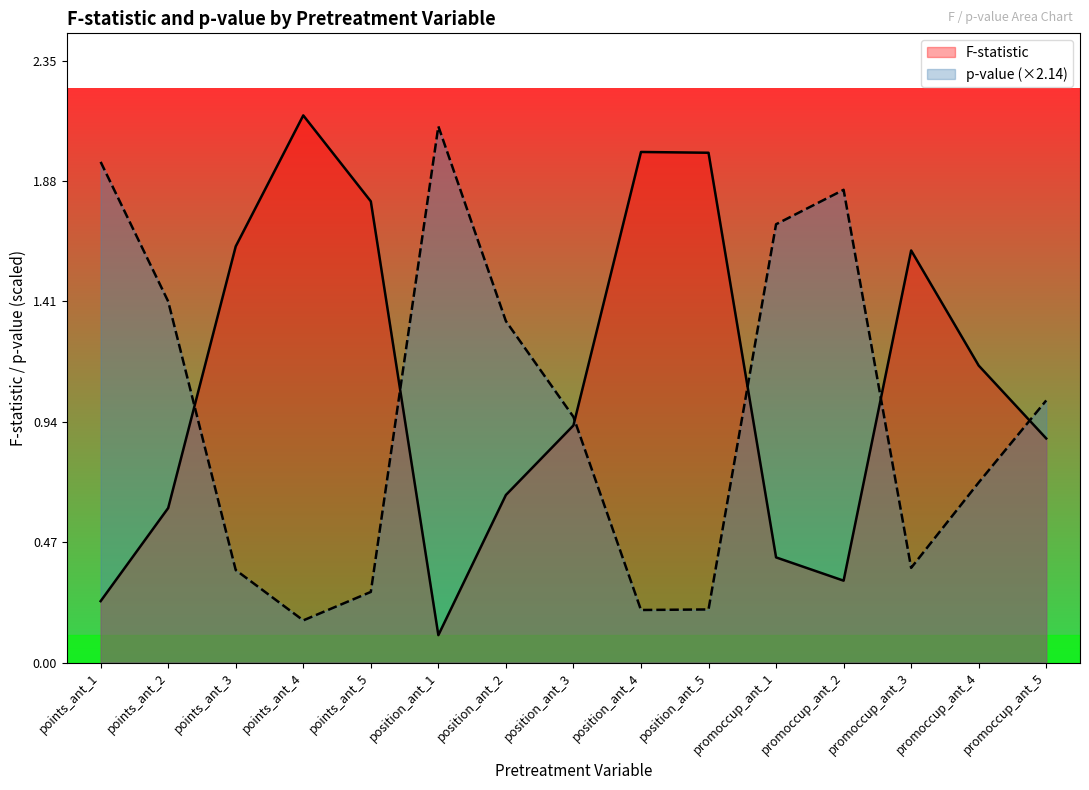

Reading left to right, what are all the values shown in this chart?

F-statistic: points_ant_1=0.2	points_ant_2=0.6	points_ant_3=1.6	points_ant_4=2.1	points_ant_5=1.8	position_ant_1=0.1	position_ant_2=0.7	position_ant_3=0.9	position_ant_4=2.0	position_ant_5=2.0	promoccup_ant_1=0.4	promoccup_ant_2=0.3	promoccup_ant_3=1.6	promoccup_ant_4=1.2	promoccup_ant_5=0.9
p-value: points_ant_1=2.0	points_ant_2=1.4	points_ant_3=0.4	points_ant_4=0.2	points_ant_5=0.3	position_ant_1=2.1	position_ant_2=1.3	position_ant_3=1.0	position_ant_4=0.2	position_ant_5=0.2	promoccup_ant_1=1.7	promoccup_ant_2=1.8	promoccup_ant_3=0.4	promoccup_ant_4=0.7	promoccup_ant_5=1.0